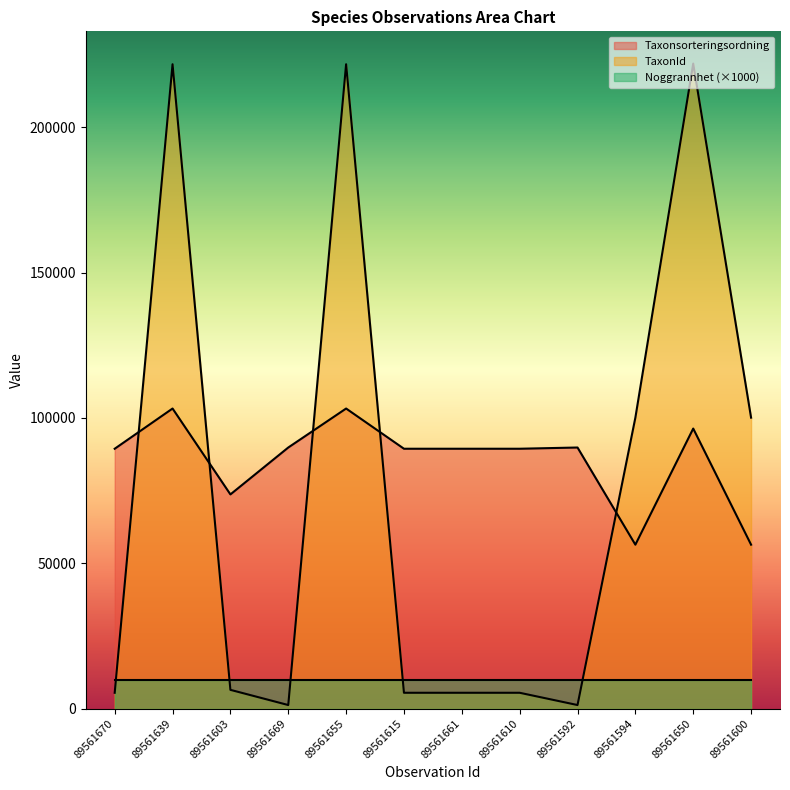

What is the label of the 10th point from the right?

89561603